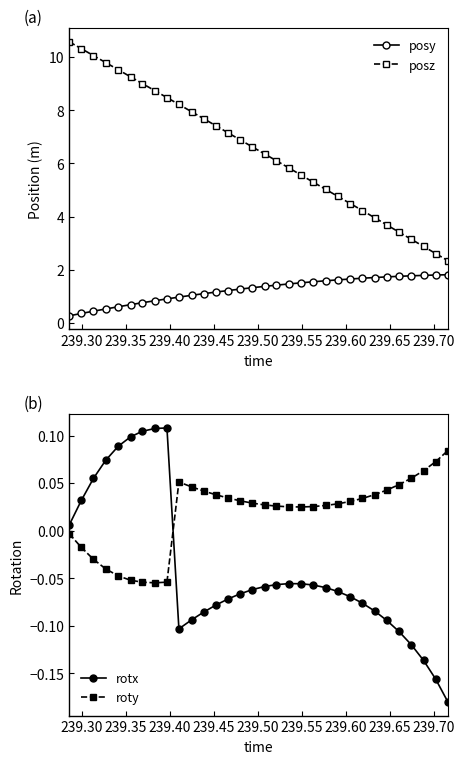

What is the lowest value of the posy series?

0.3